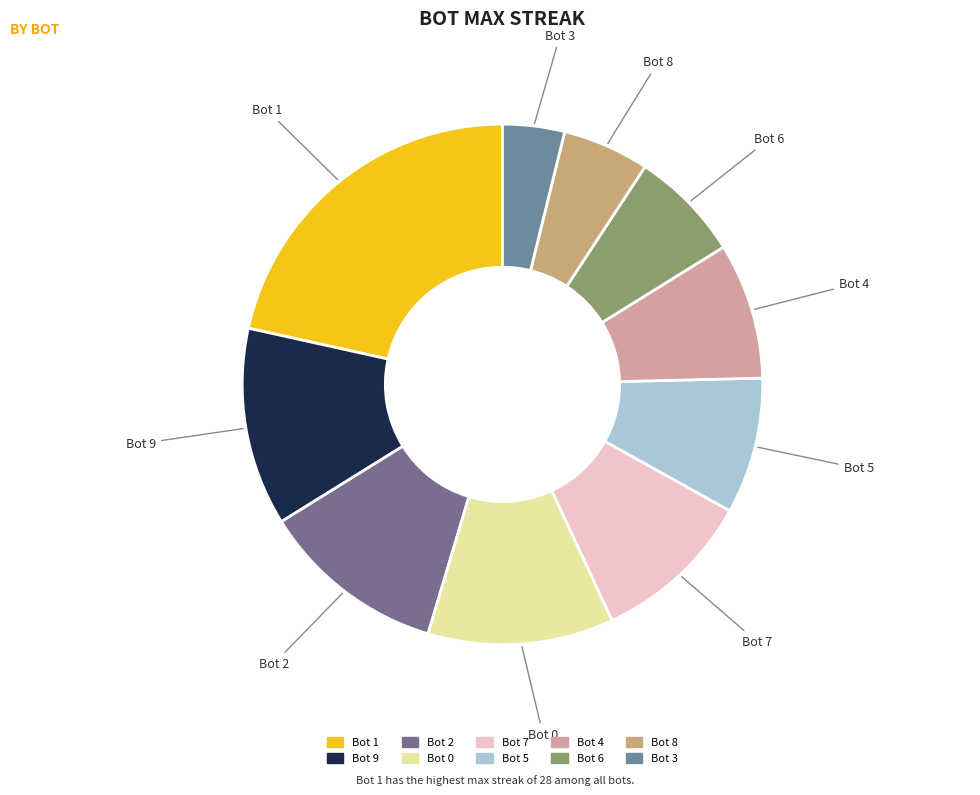

What is the ratio of the value at Bot 9 to the value at Bot 3?

3.2